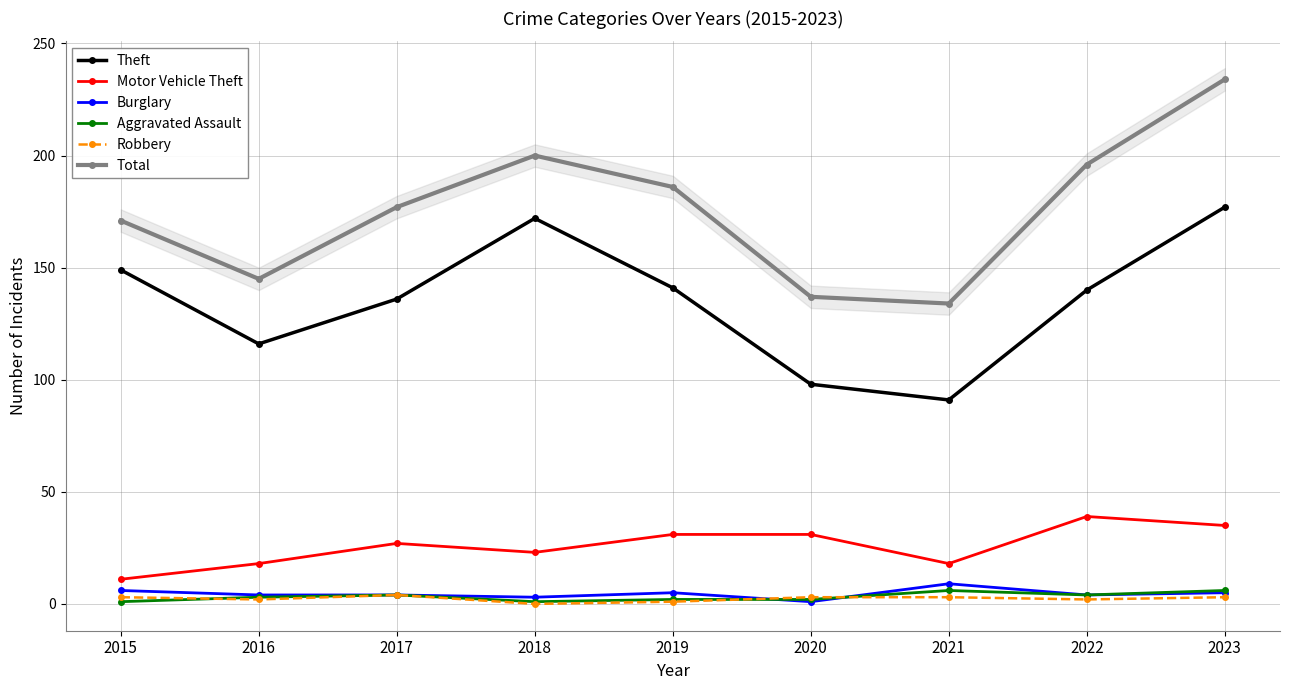

Reading left to right, list all the values displayed in this chart.

Theft: 149	116	136	172	141	98	91	140	177
Motor Vehicle Theft: 11	18	27	23	31	31	18	39	35
Burglary: 6	4	4	3	5	1	9	4	5
Aggravated Assault: 1	3	4	1	2	2	6	4	6
Robbery: 3	2	4	0	1	3	3	2	3
Total: 171	145	177	200	186	137	134	196	234